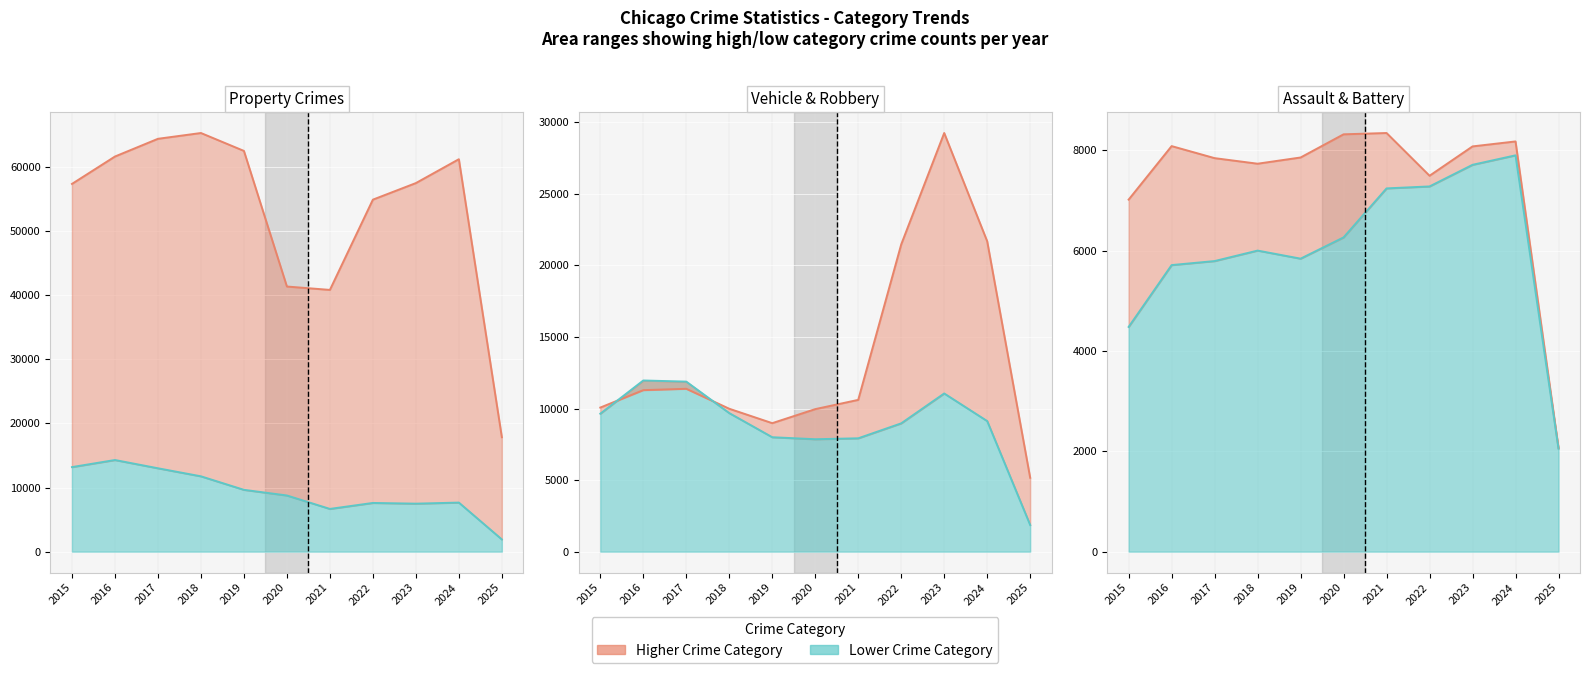

At which category does Burglary reach its first local valley?

2021